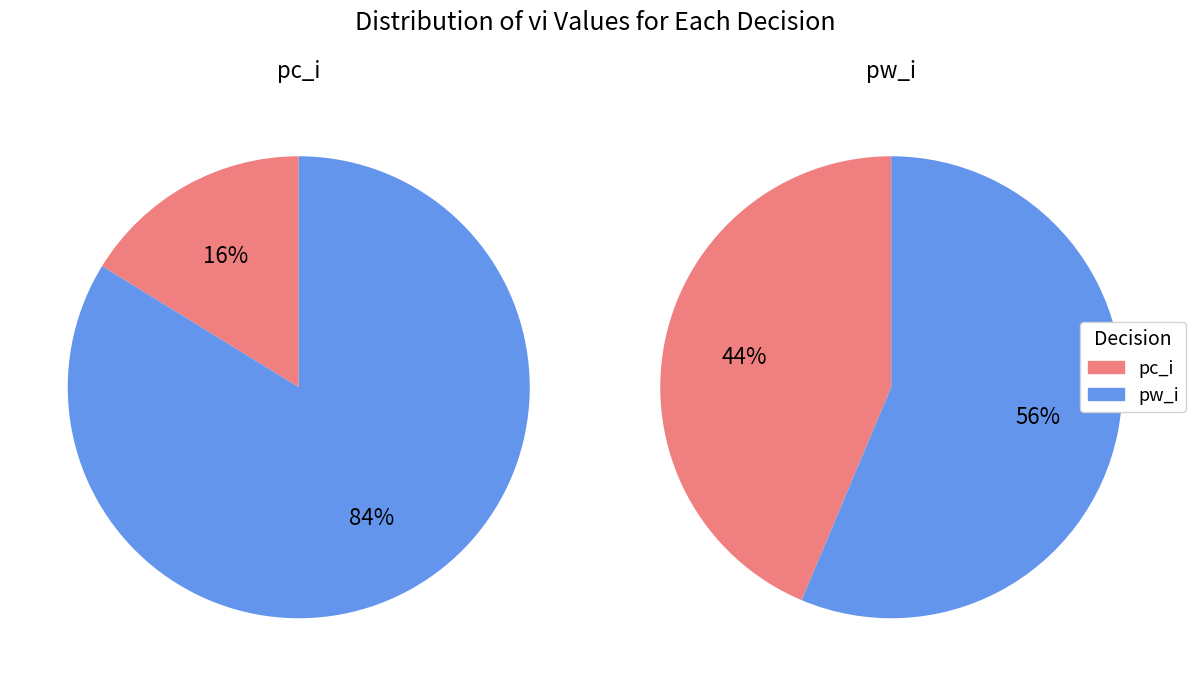

Is there any slice that represents more than half of the pie?

Yes